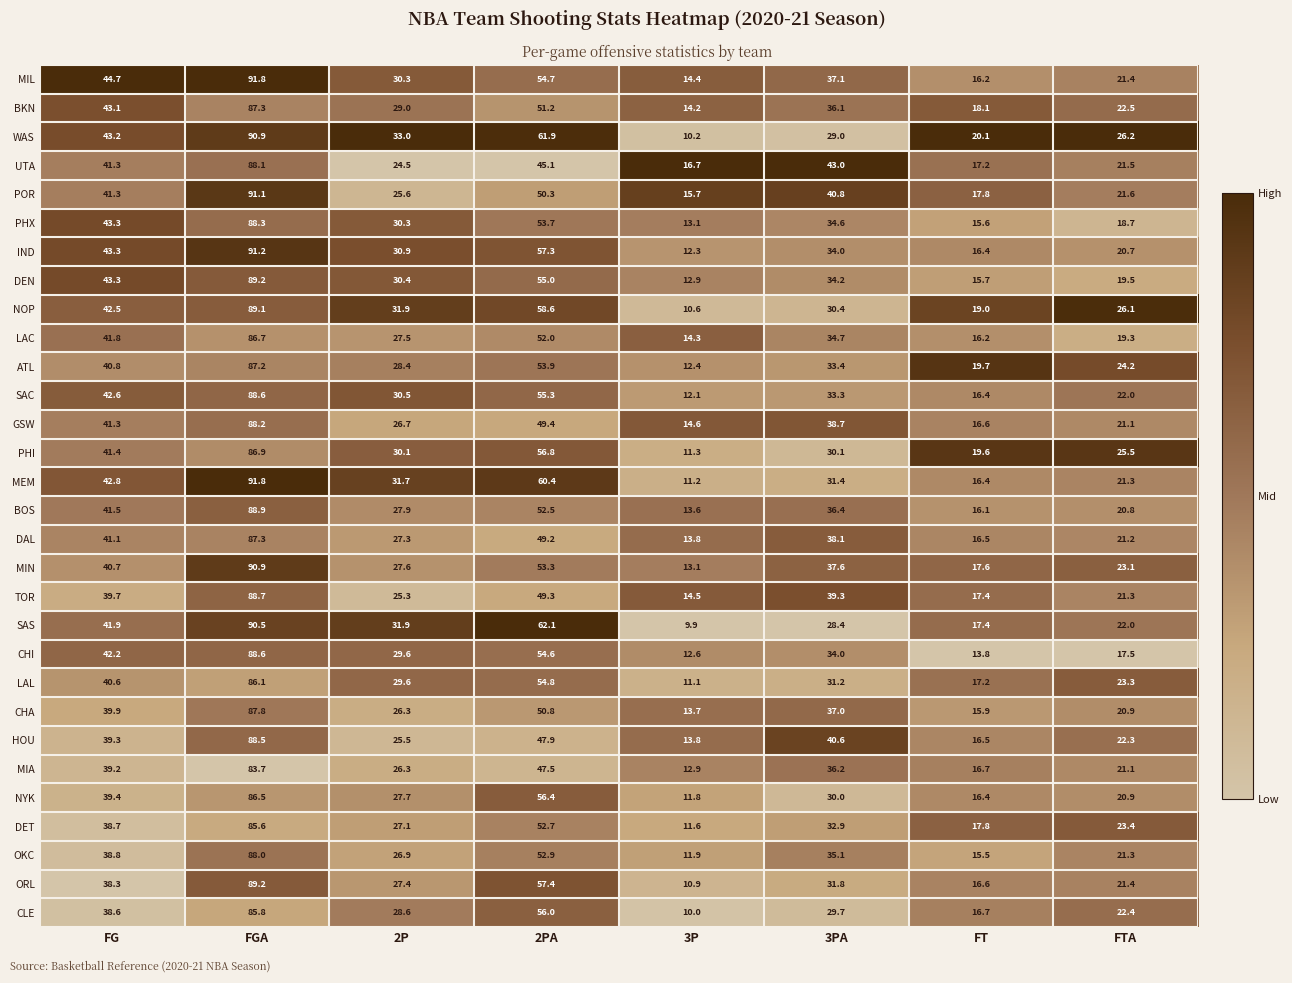

Which series has the widest spread of values?

WAS